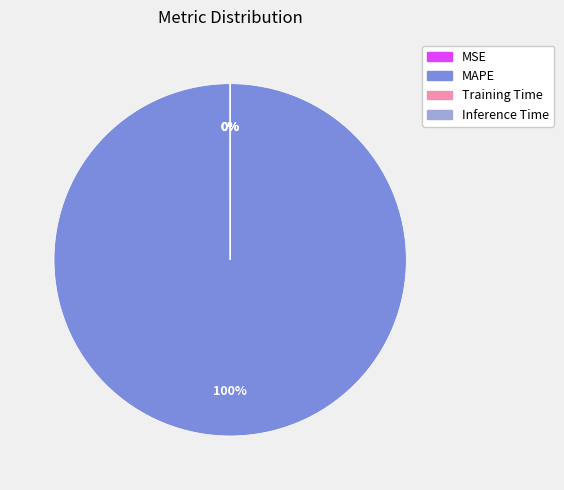

True or false: MAPE accounts for 100% of the total.

True